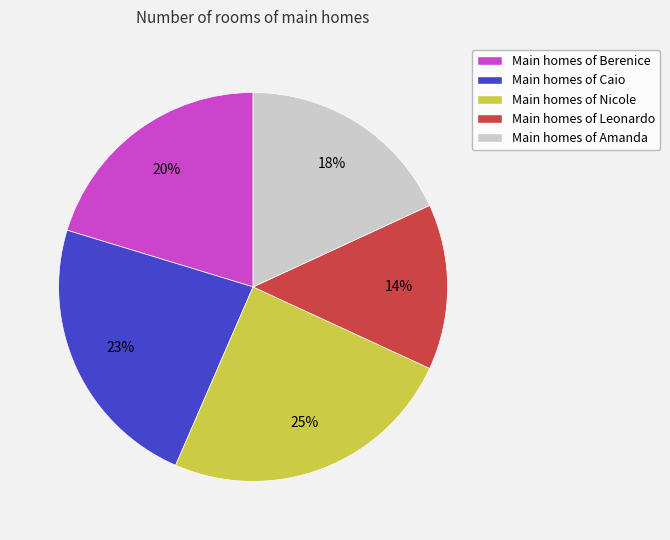

Is there a majority slice in this chart?

No